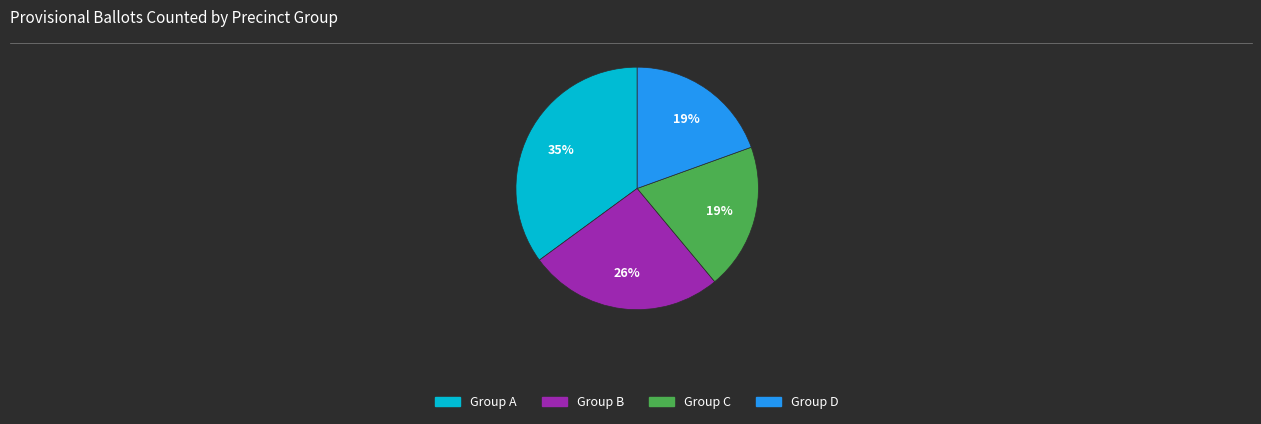

What is the largest slice in the pie chart?

Group A